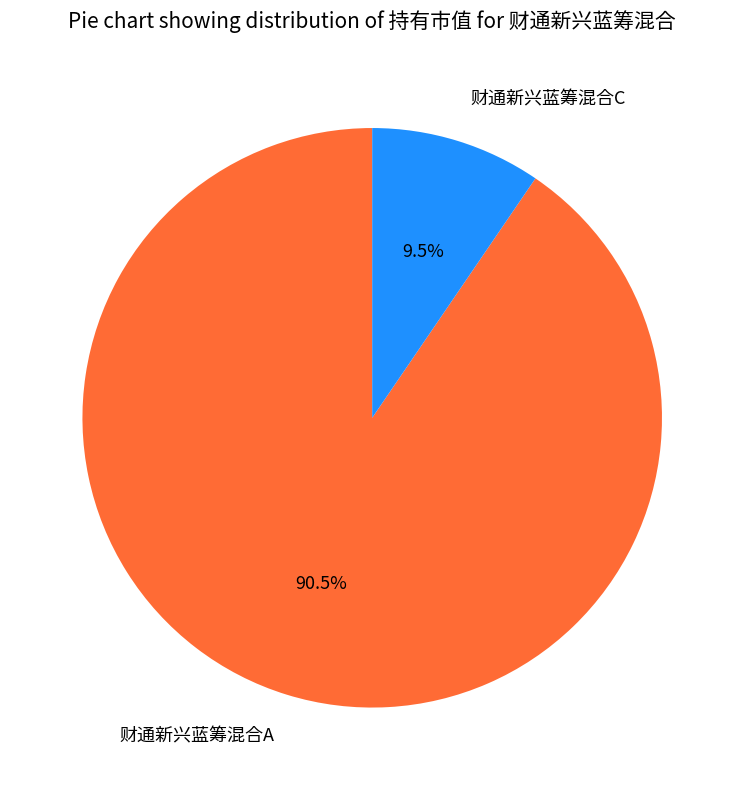

Rank the categories by value from lowest to highest.

财通新兴蓝筹混合C, 财通新兴蓝筹混合A